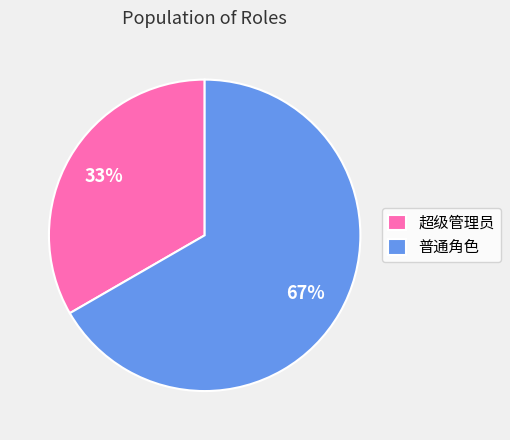

What is the majority slice?

普通角色